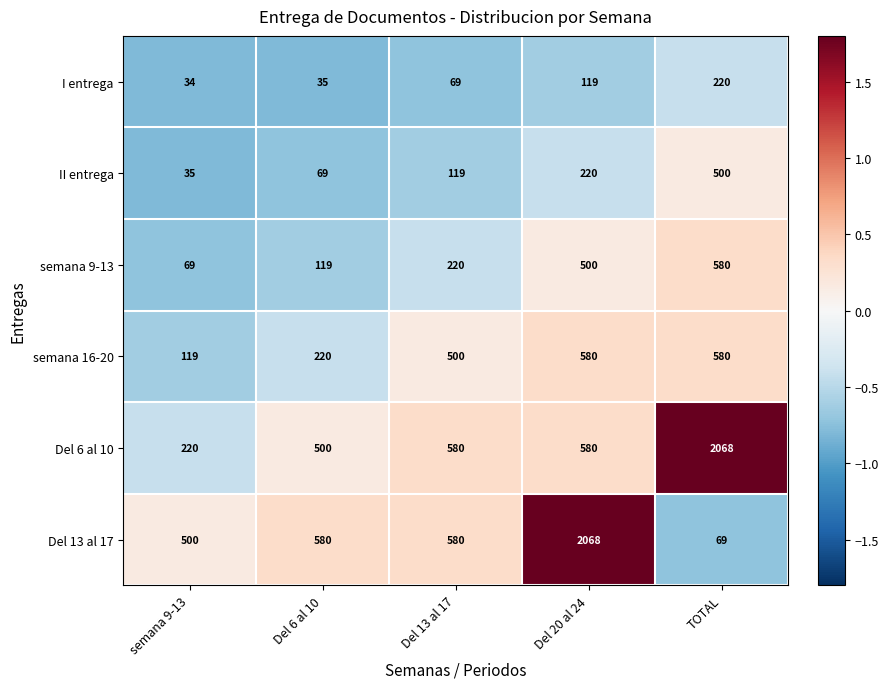

Read the Del 13 al 17 value at Del 20 al 24, to the nearest 50.

2050